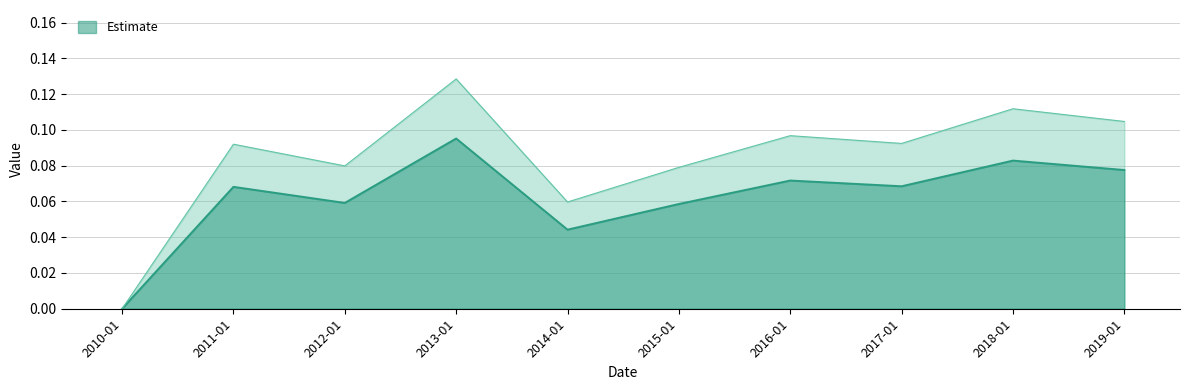

Does the chart display data point markers on the line(s)?

No